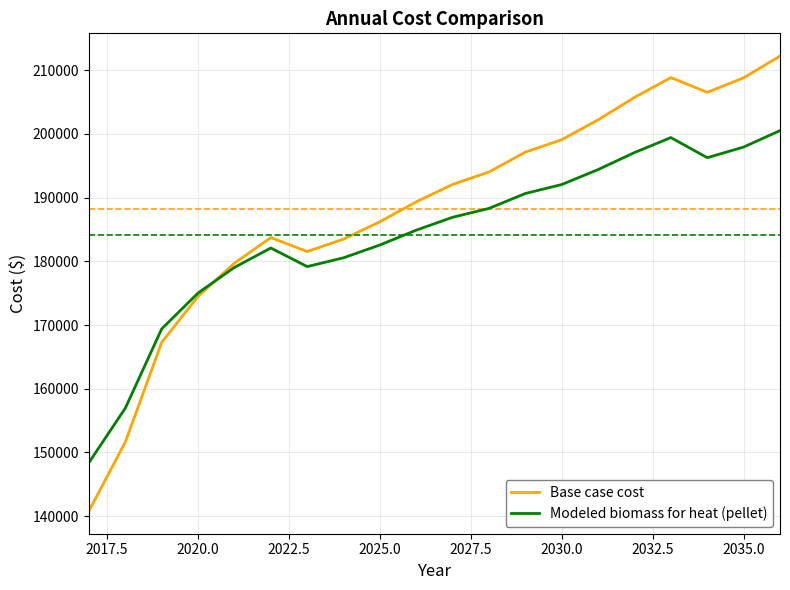

Which series has the largest range (max minus min)?

Base case cost